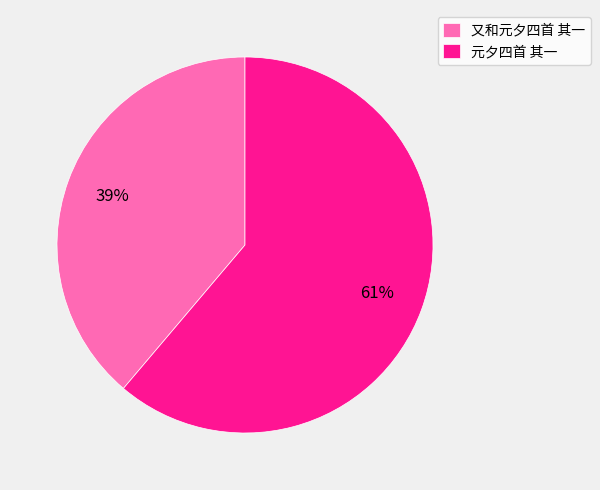

How many segments does this pie chart have?

2